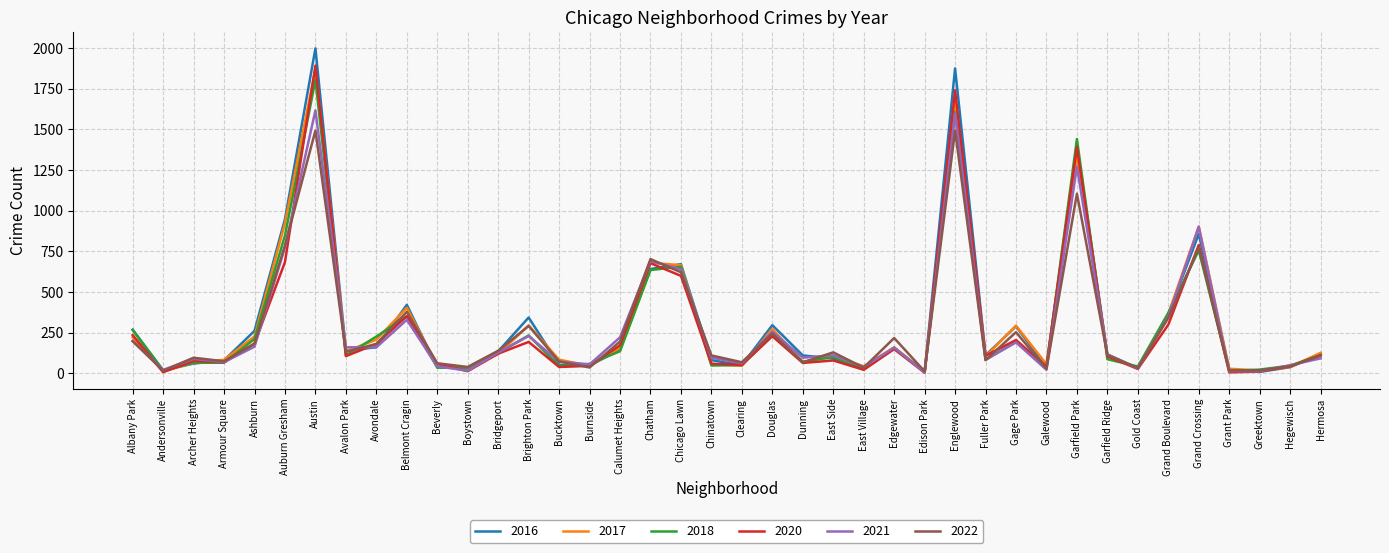

How many lines are shown in the chart?

6